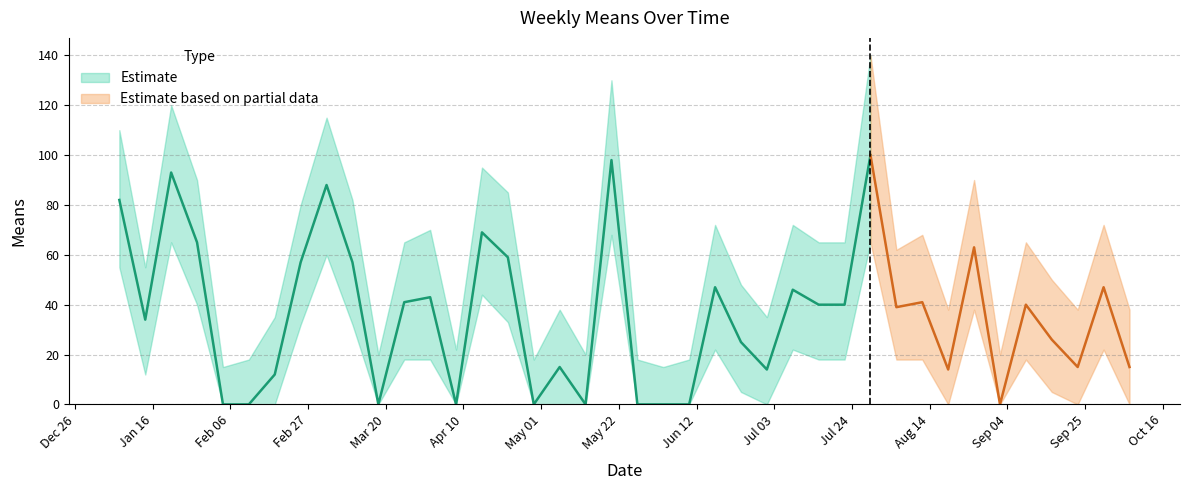

Which has a higher value, 2018-03-11 or 2018-05-13?

2018-03-11